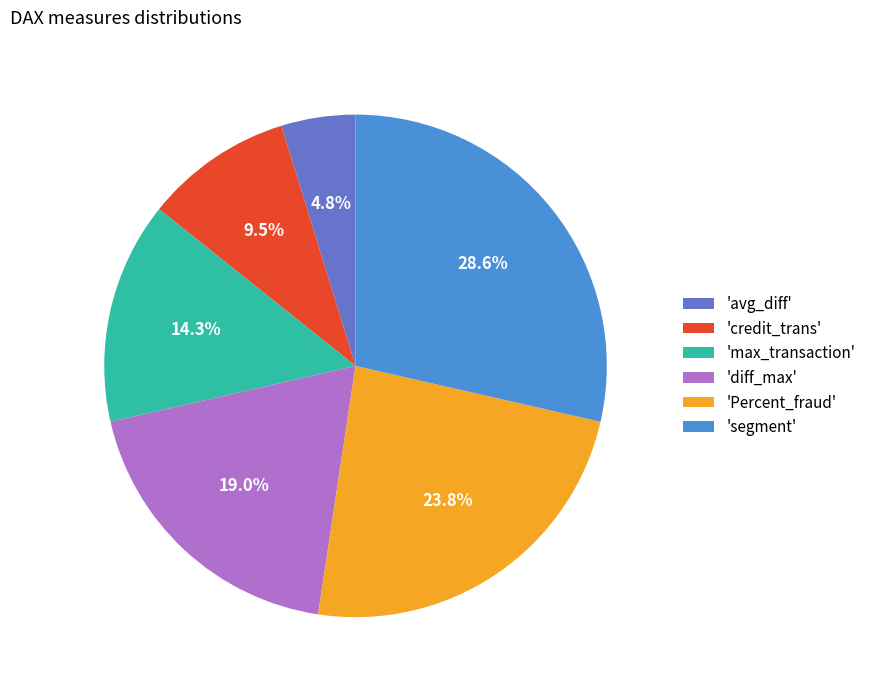

Which slice is the largest?

'segment'